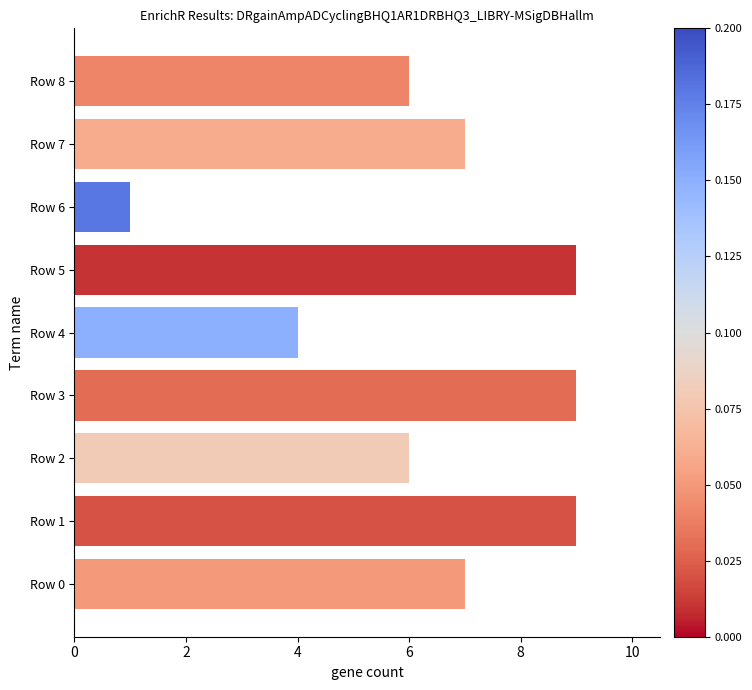

How many bars are there in total?

9